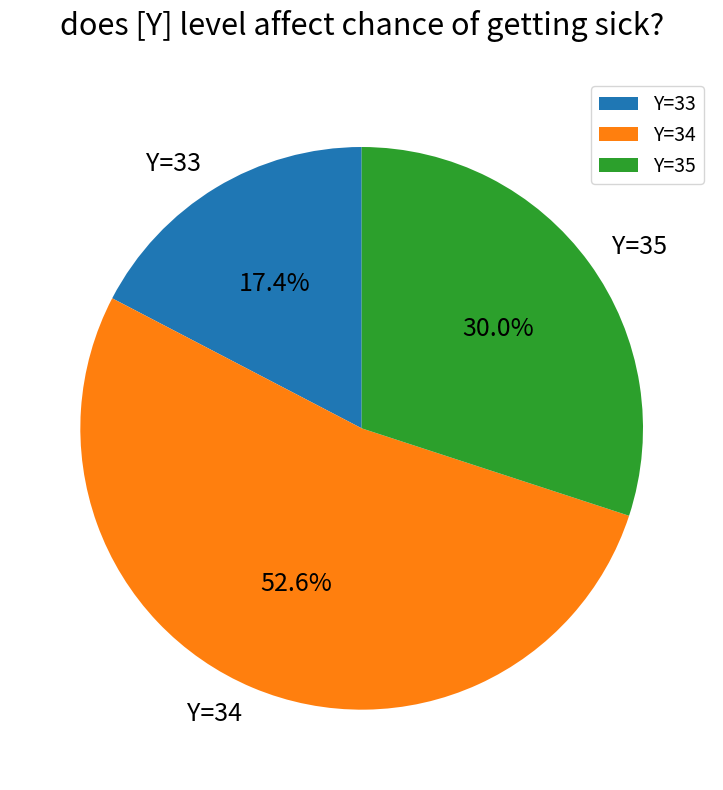

What is the ratio of the value at Y=35 to the value at Y=34?

0.6